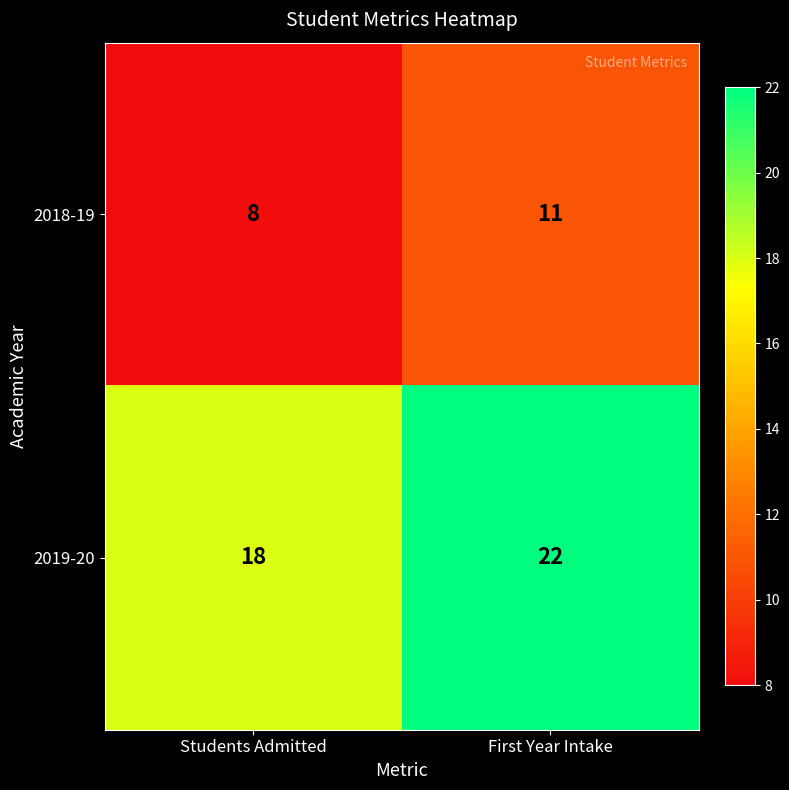

What is the sum of all 2018-19 values?

19